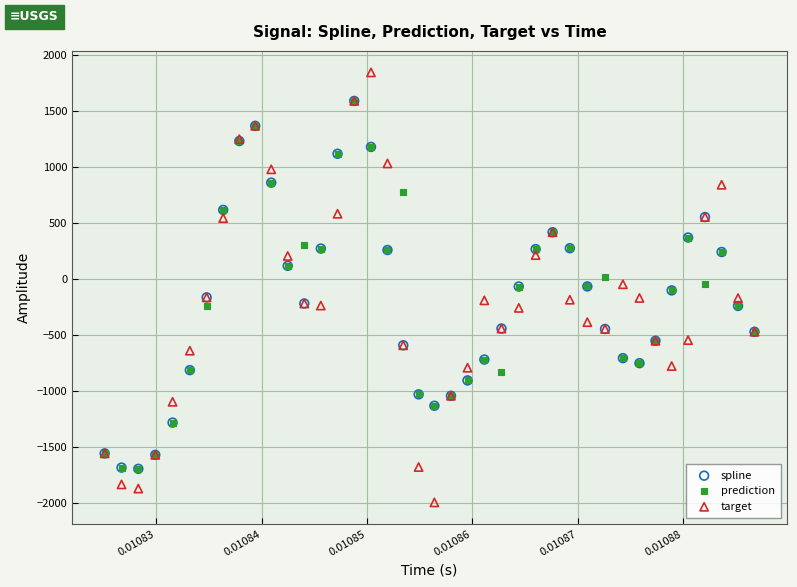

Which series contains the lowest Y value?

target